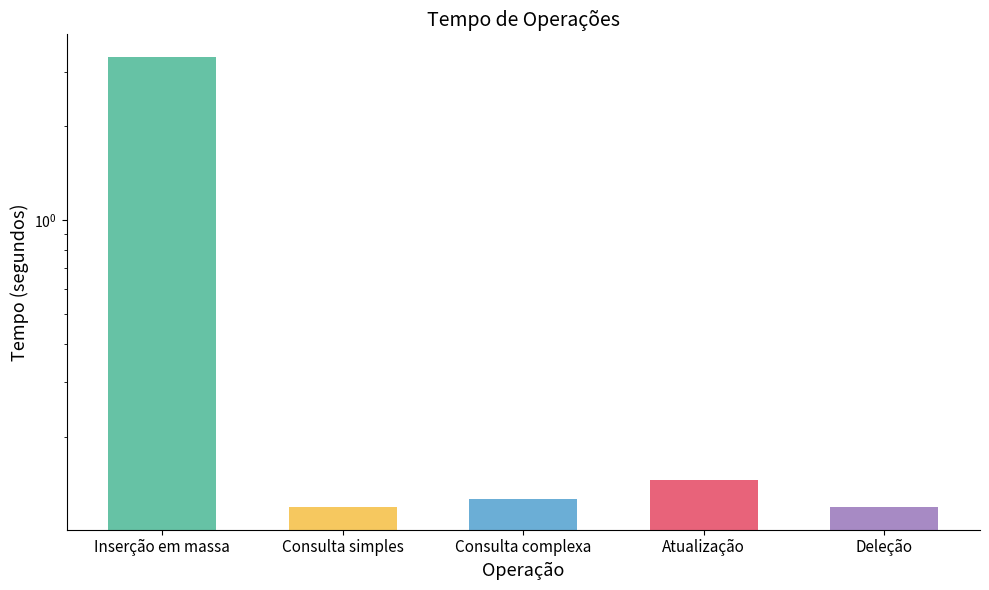

The chart shows a value of 0.2 at Atualização. True or false?

False